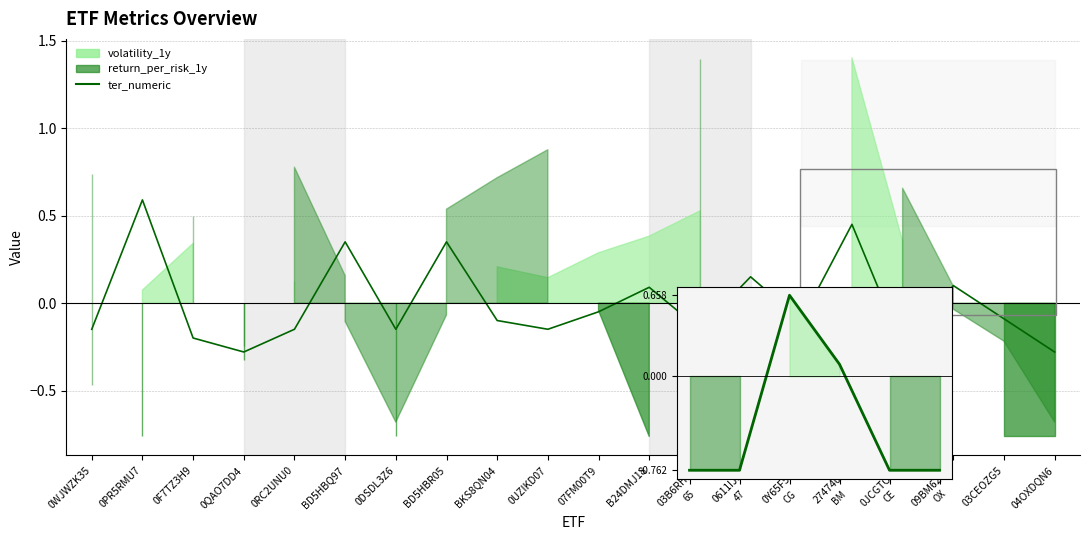

At which label does the data first exceed 0?

0PR5RMU7